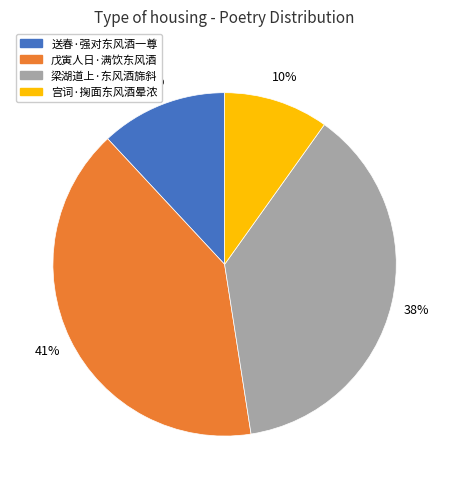

To the nearest percent, what is the average slice percentage?

25%